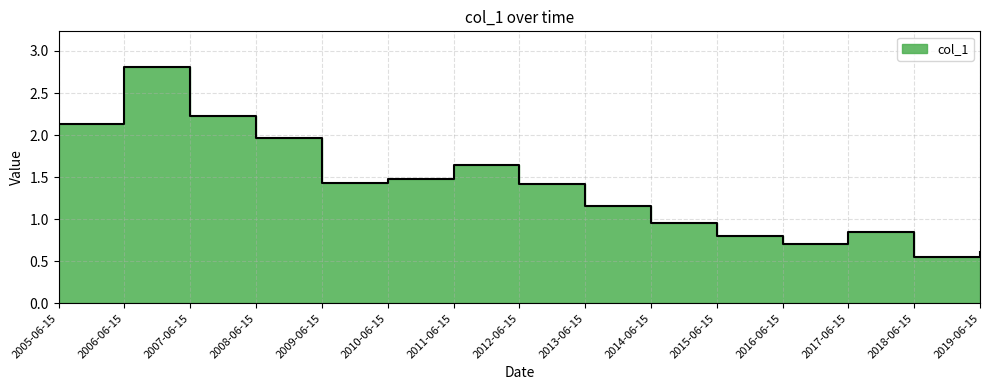

Where is the first local maximum?

2006-06-15